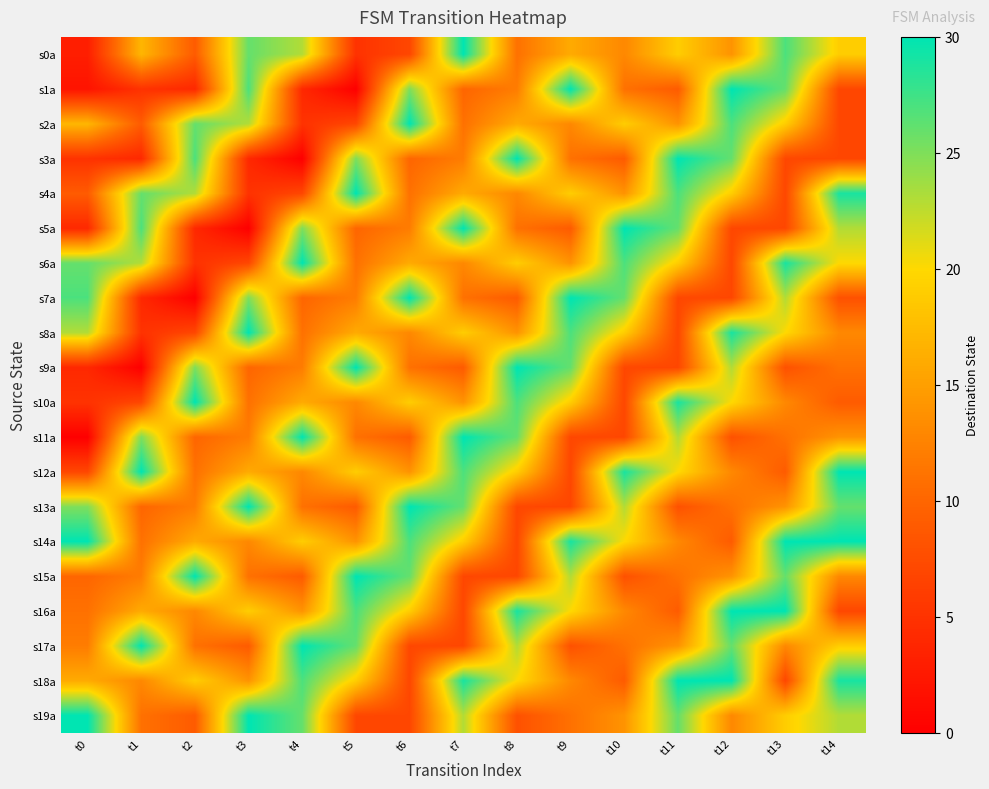

Reading left to right, list all the values displayed in this chart.

s0a: t0=3	t1=17	t2=9	t3=26	t4=23	t5=5	t6=7	t7=30	t8=11	t9=16	t10=13	t11=19	t12=14	t13=27	t14=19
s1a: t0=2	t1=5	t2=4	t3=27	t4=4	t5=0	t6=25	t7=10	t8=12	t9=30	t10=11	t11=9	t12=30	t13=26	t14=7
s2a: t0=17	t1=9	t2=26	t3=23	t4=5	t5=7	t6=30	t7=11	t8=16	t9=13	t10=19	t11=14	t12=27	t13=19	t14=7
s3a: t0=5	t1=4	t2=27	t3=4	t4=0	t5=25	t6=10	t7=12	t8=30	t9=11	t10=9	t11=30	t12=26	t13=7	t14=7
s4a: t0=9	t1=26	t2=23	t3=5	t4=7	t5=30	t6=11	t7=16	t8=13	t9=19	t10=14	t11=27	t12=19	t13=7	t14=29
s5a: t0=4	t1=27	t2=4	t3=0	t4=25	t5=10	t6=12	t7=30	t8=11	t9=9	t10=30	t11=26	t12=7	t13=7	t14=23
s6a: t0=26	t1=23	t2=5	t3=7	t4=30	t5=11	t6=16	t7=13	t8=19	t9=14	t10=27	t11=19	t12=7	t13=29	t14=20
s7a: t0=27	t1=4	t2=0	t3=25	t4=10	t5=12	t6=30	t7=11	t8=9	t9=30	t10=26	t11=7	t12=7	t13=23	t14=8
s8a: t0=23	t1=5	t2=7	t3=30	t4=11	t5=16	t6=13	t7=19	t8=14	t9=27	t10=19	t11=7	t12=29	t13=20	t14=13
s9a: t0=4	t1=0	t2=25	t3=10	t4=12	t5=30	t6=11	t7=9	t8=30	t9=26	t10=7	t11=7	t12=23	t13=8	t14=11
s10a: t0=5	t1=7	t2=30	t3=11	t4=16	t5=13	t6=19	t7=14	t8=27	t9=19	t10=7	t11=29	t12=20	t13=13	t14=9
s11a: t0=0	t1=25	t2=10	t3=12	t4=30	t5=11	t6=9	t7=30	t8=26	t9=7	t10=7	t11=23	t12=8	t13=11	t14=14
s12a: t0=7	t1=30	t2=11	t3=16	t4=13	t5=19	t6=14	t7=27	t8=19	t9=7	t10=29	t11=20	t12=13	t13=9	t14=30
s13a: t0=25	t1=10	t2=12	t3=30	t4=11	t5=9	t6=30	t7=26	t8=7	t9=7	t10=23	t11=8	t12=11	t13=14	t14=26
s14a: t0=30	t1=11	t2=16	t3=13	t4=19	t5=14	t6=27	t7=19	t8=7	t9=29	t10=20	t11=13	t12=9	t13=30	t14=30
s15a: t0=10	t1=12	t2=30	t3=11	t4=9	t5=30	t6=26	t7=7	t8=7	t9=23	t10=8	t11=11	t12=14	t13=26	t14=13
s16a: t0=11	t1=16	t2=13	t3=19	t4=14	t5=27	t6=19	t7=7	t8=29	t9=20	t10=13	t11=9	t12=30	t13=30	t14=7
s17a: t0=12	t1=30	t2=11	t3=9	t4=30	t5=26	t6=7	t7=7	t8=23	t9=8	t10=11	t11=14	t12=26	t13=13	t14=19
s18a: t0=16	t1=13	t2=19	t3=14	t4=27	t5=19	t6=7	t7=29	t8=20	t9=13	t10=9	t11=30	t12=30	t13=7	t14=29
s19a: t0=30	t1=11	t2=9	t3=30	t4=26	t5=7	t6=7	t7=23	t8=8	t9=11	t10=14	t11=26	t12=13	t13=19	t14=23